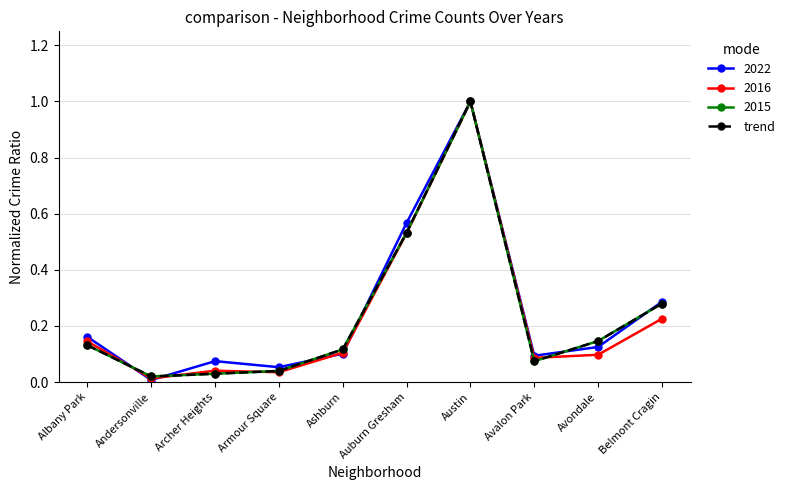

Does the chart have visible grid lines?

Yes